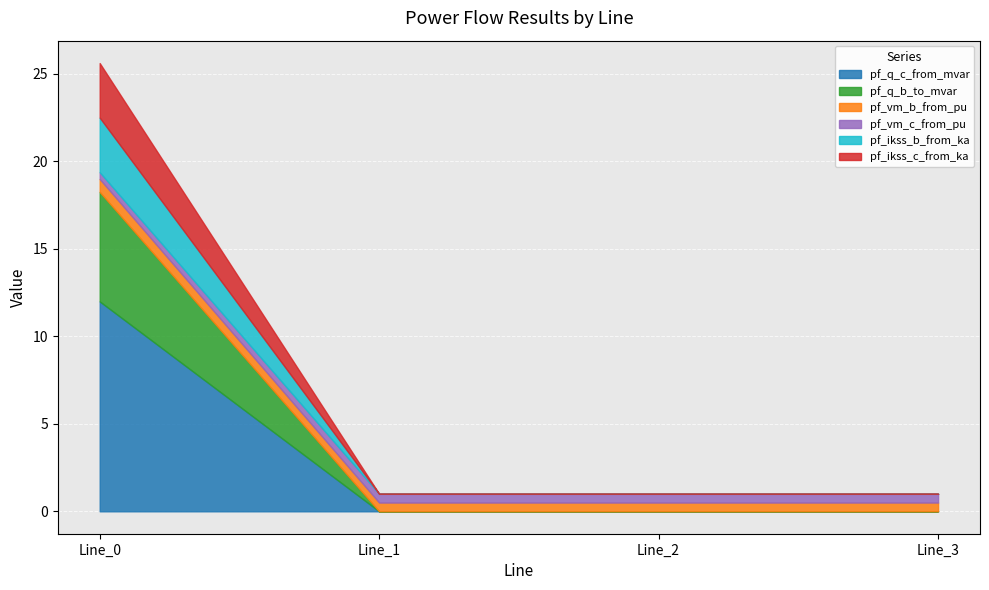

Between which two adjacent categories do pf_vm_c_from_pu and pf_ikss_c_from_ka first intersect?

Line_0 and Line_1